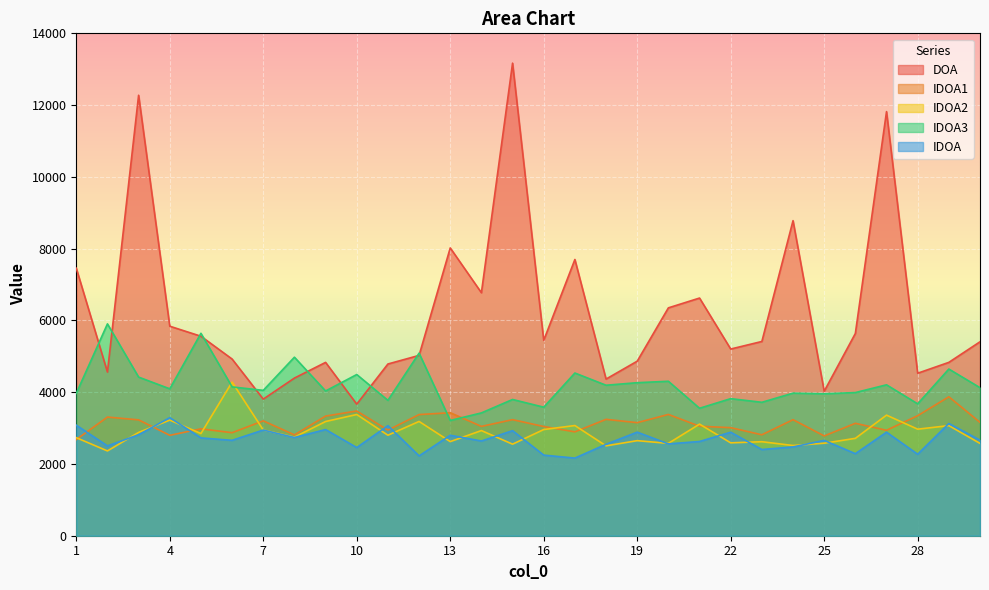

The value of IDOA at 29 is 1647.0. True or false?

False